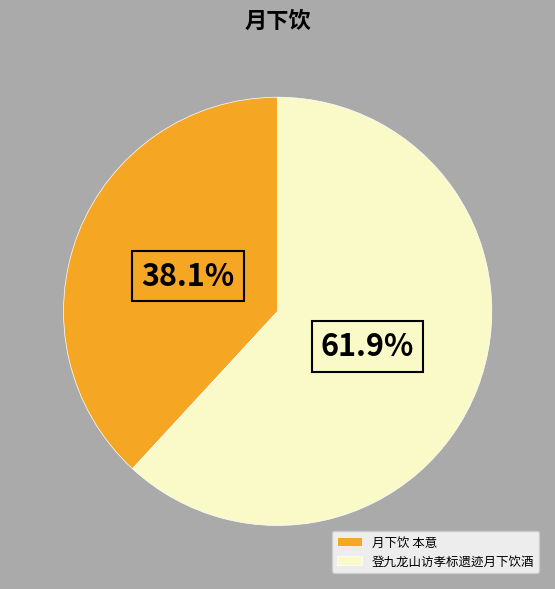

How much of the chart is everything except 登九龙山访孝标遗迹月下饮酒?

38.1%